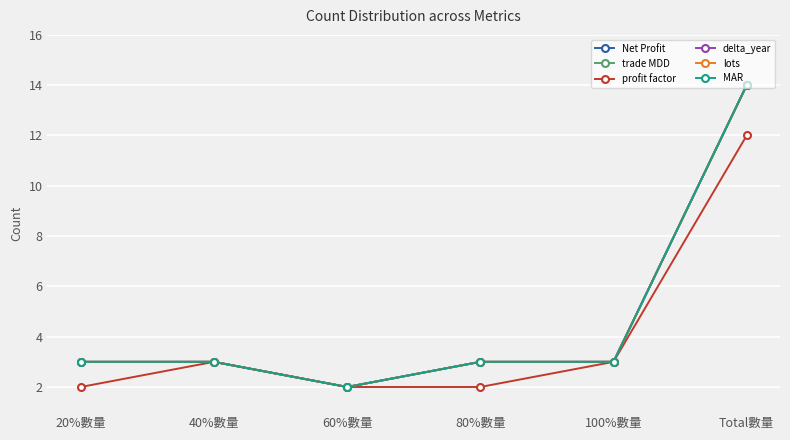

Does the chart have visible grid lines?

Yes